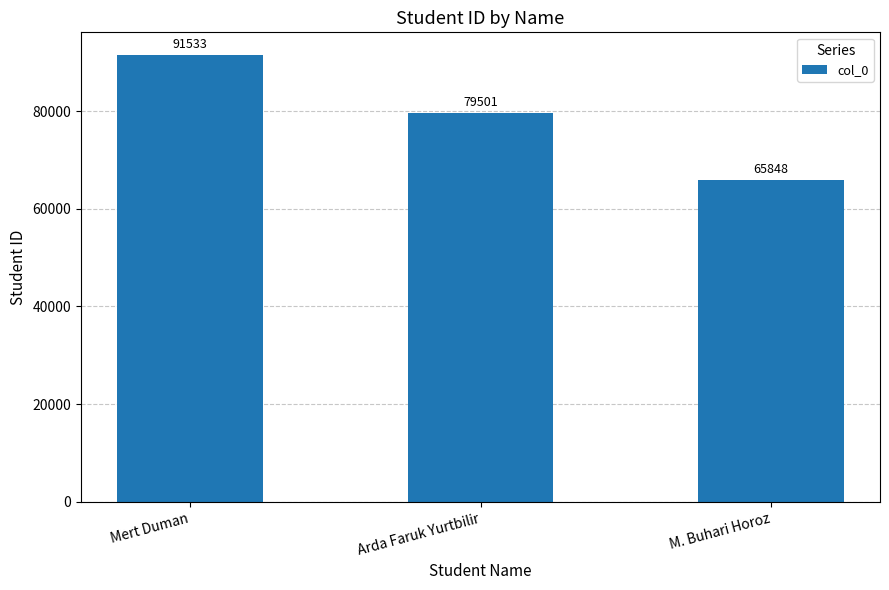

What is the smallest value displayed?

65848